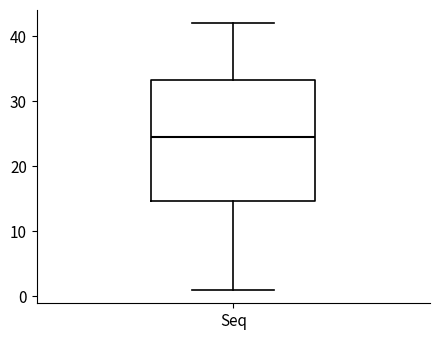

Where does the median line of the box for Seq sit on the y-axis? The values are not printed on the chart, so give them approximately, as read against the axis.

25